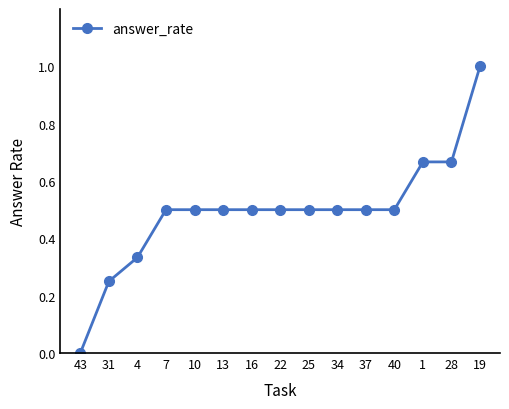

Between 13 and 19, which is larger?

19